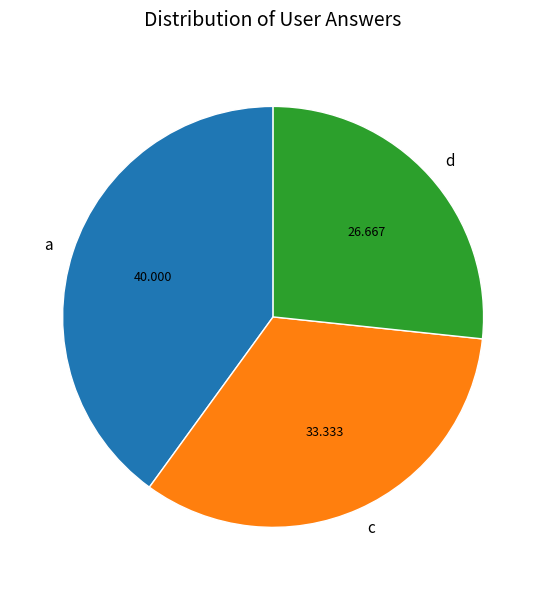

True or false: c accounts for 27% of the total.

False